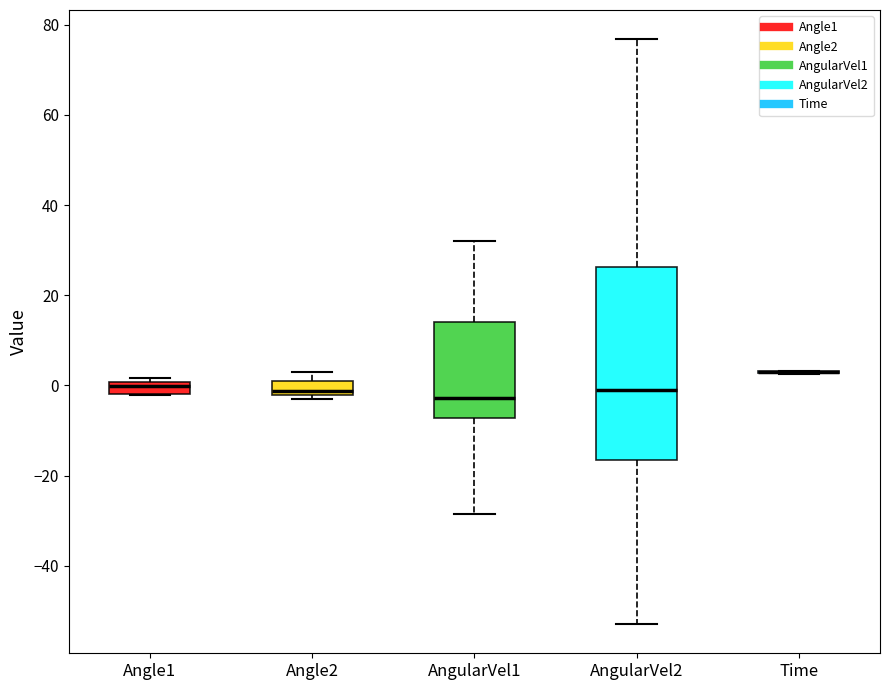

Where is the lower edge of the box for Angle2 on the y-axis? The values are not printed on the chart, so give them approximately, as read against the axis.

-2